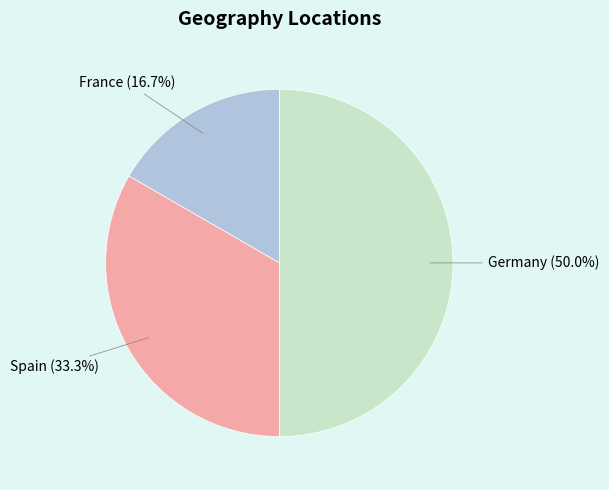

To the nearest percent, what percentage of the pie is France?

17%